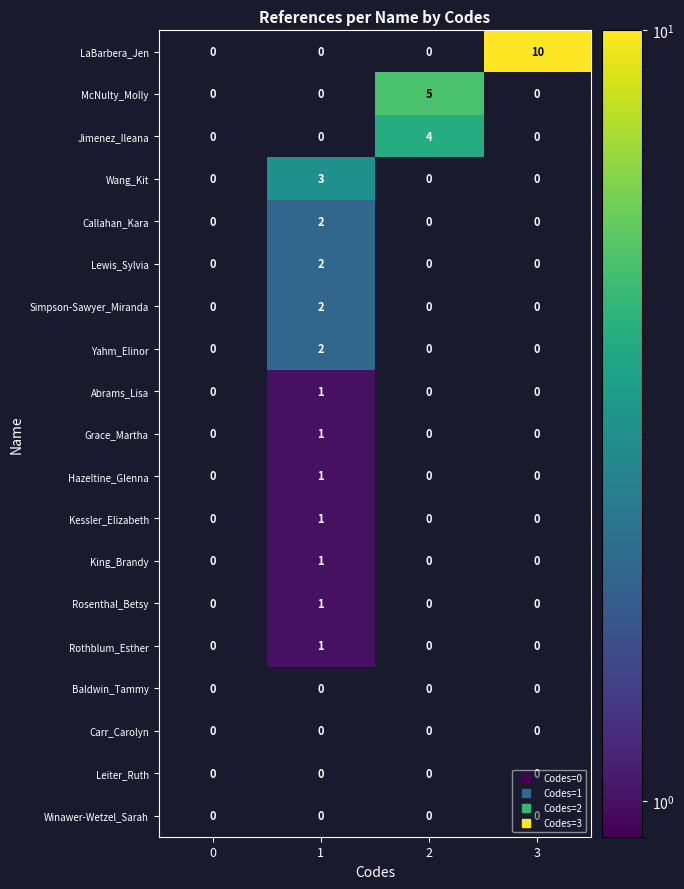

At how many categories does at least one series exceed 2?

3